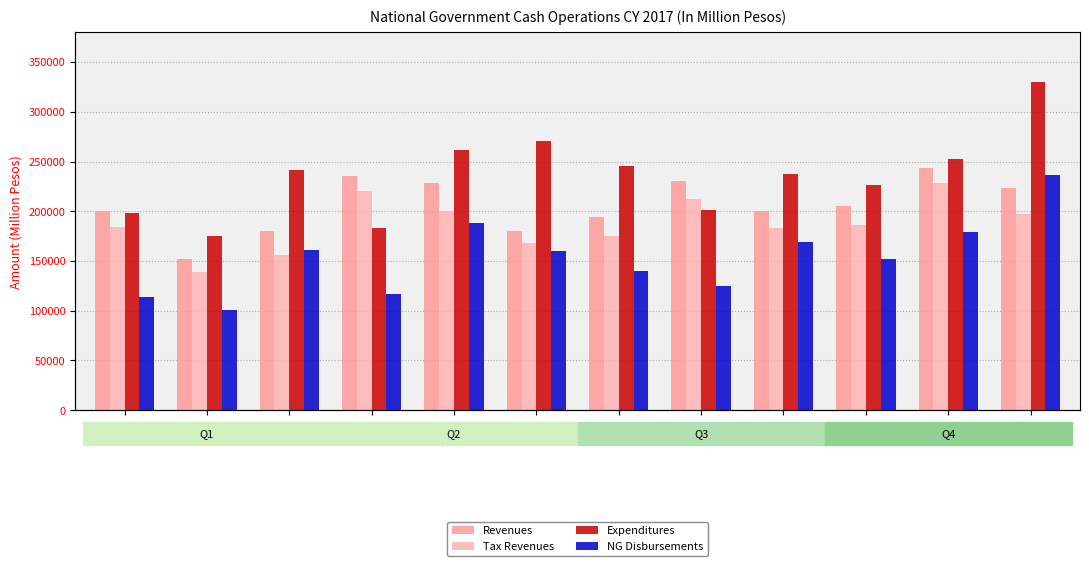

What is the difference between the maximum and minimum values in the NG Disbursements series?

135546